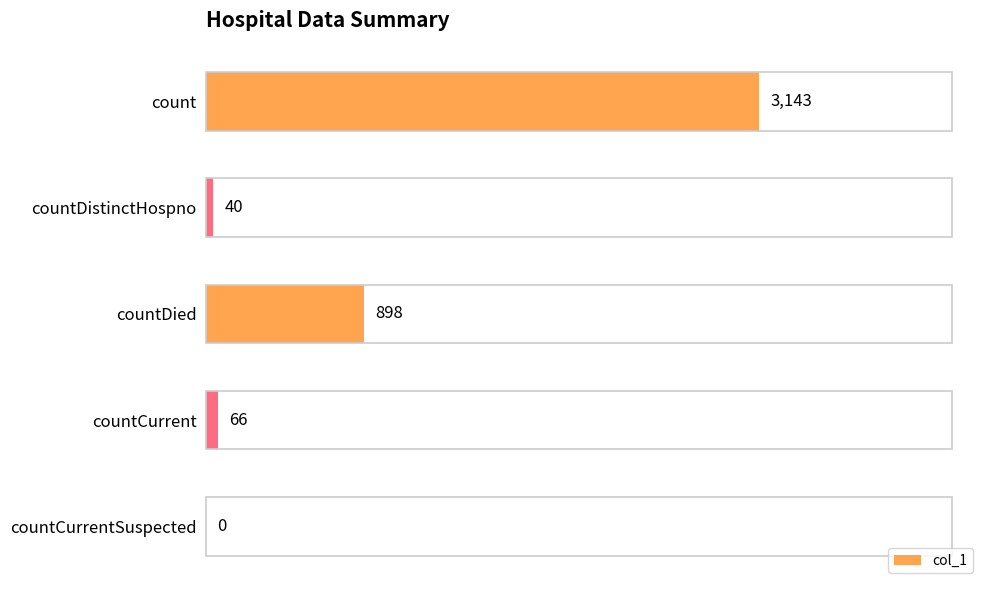

Is it true that the value at count is 5258?

False